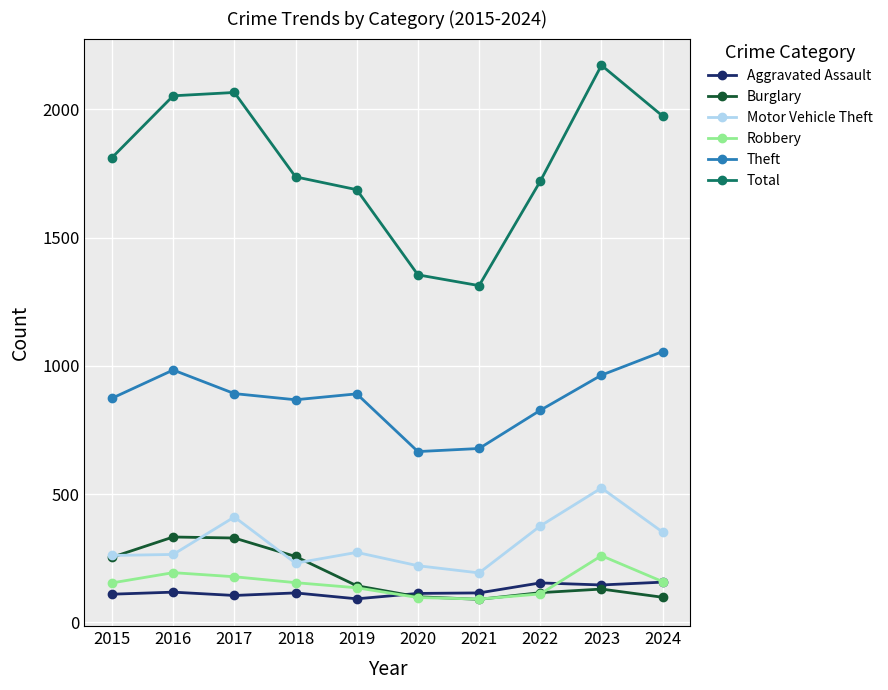

True or false: Aggravated Assault and Theft intersect in this chart.

False